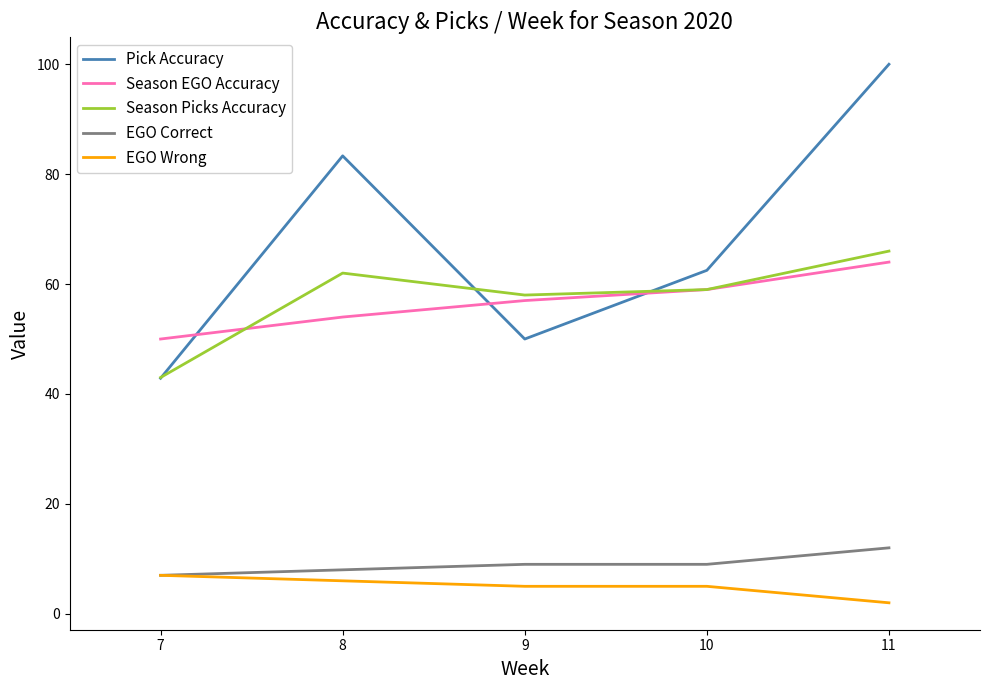

How many interior local peaks does the Season Picks Accuracy series have?

1